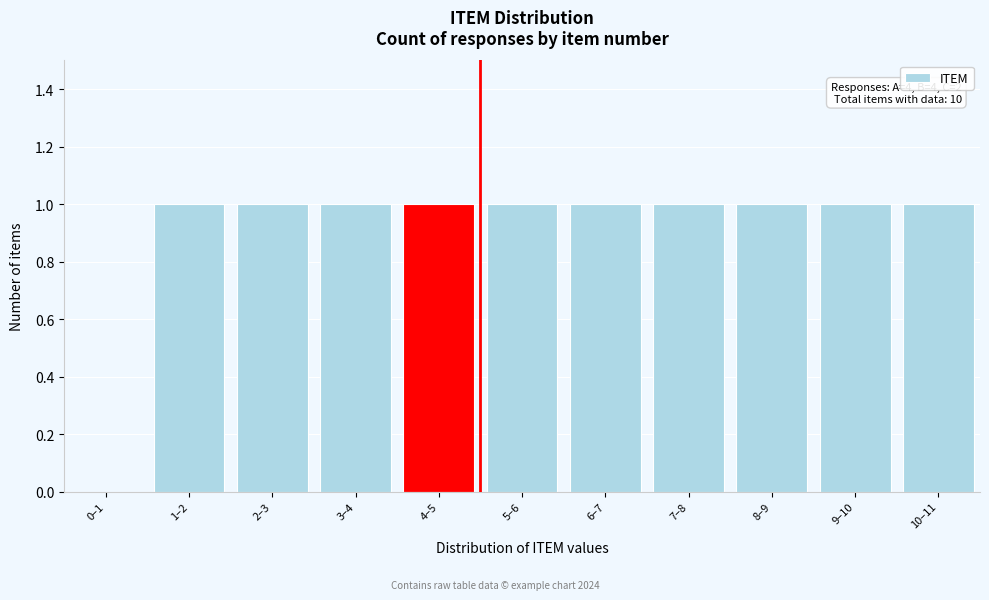

Reading right to left, extract all data points from this chart.

10–11=1	9–10=1	8–9=1	7–8=1	6–7=1	5–6=1	4–5=1	3–4=1	2–3=1	1–2=1	0–1=0